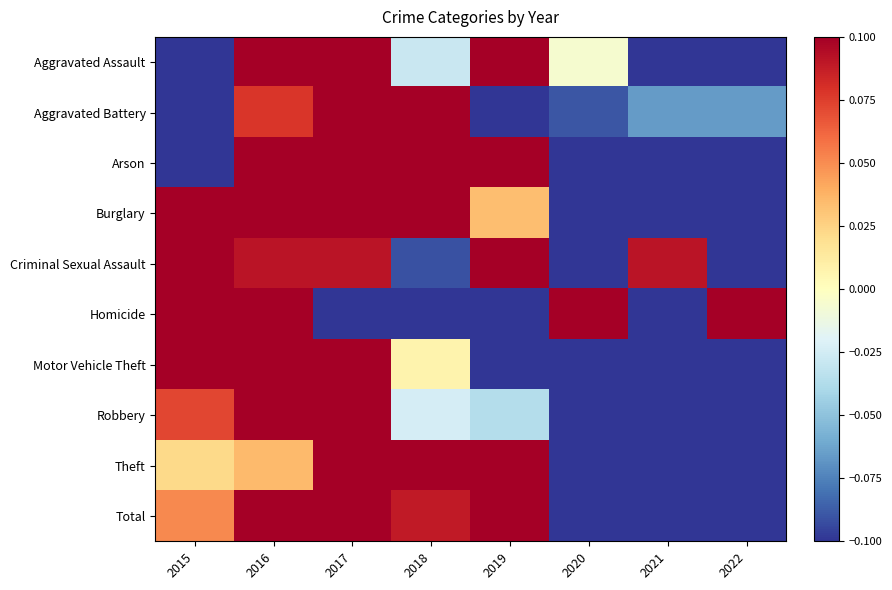

Between 2017 and 2016, which is larger?

2017